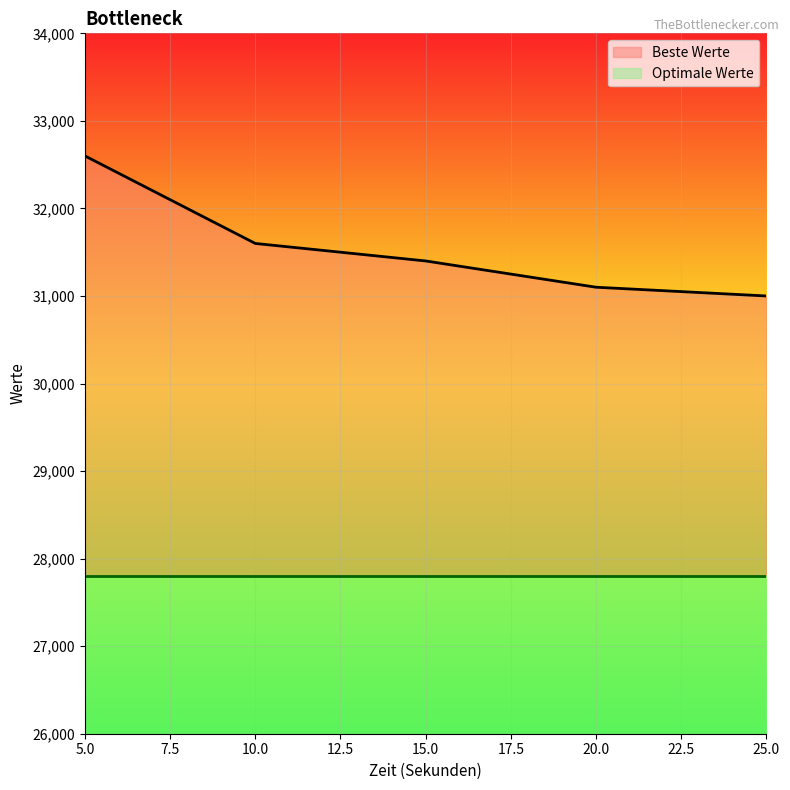

List the labels in order of value, smallest first.

25, 20, 15, 10, 5